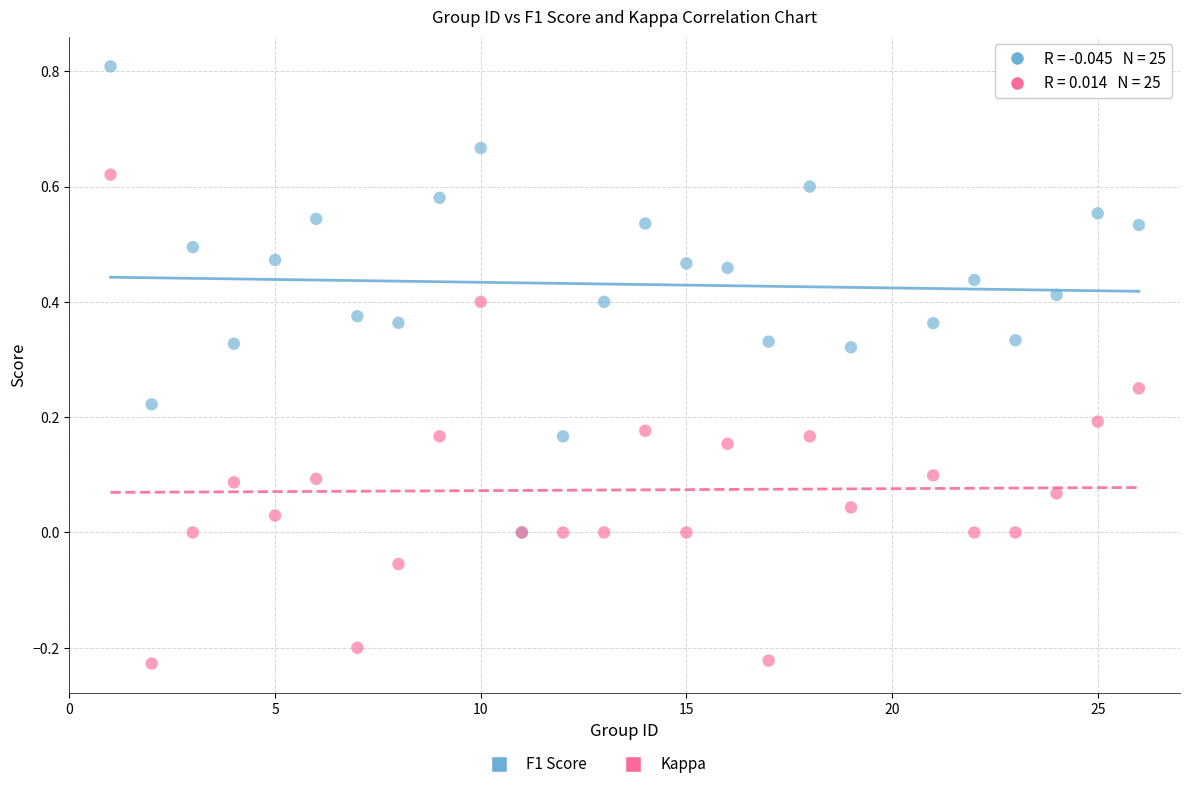

Which series has the widest spread of Y values?

Kappa